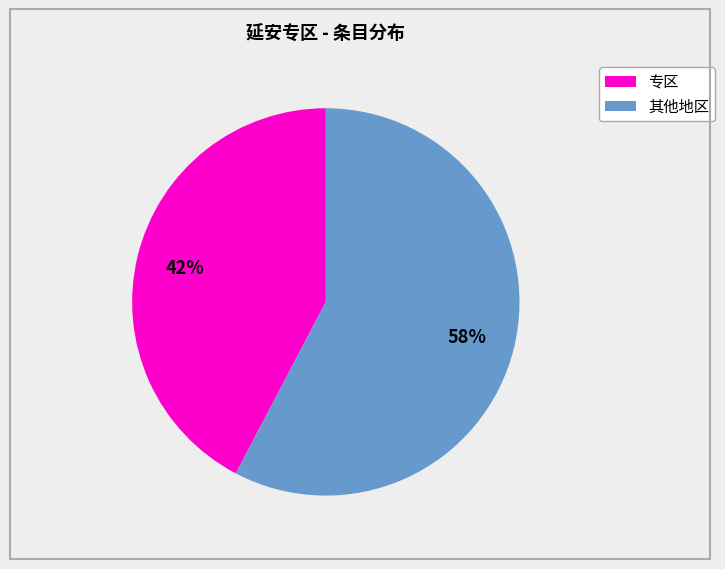

How many segments does this pie chart have?

2